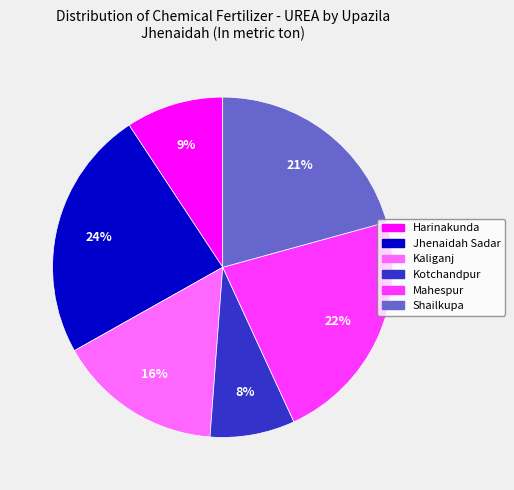

To the nearest percent, what is the combined percentage of Jhenaidah Sadar and Harinakunda?

33%